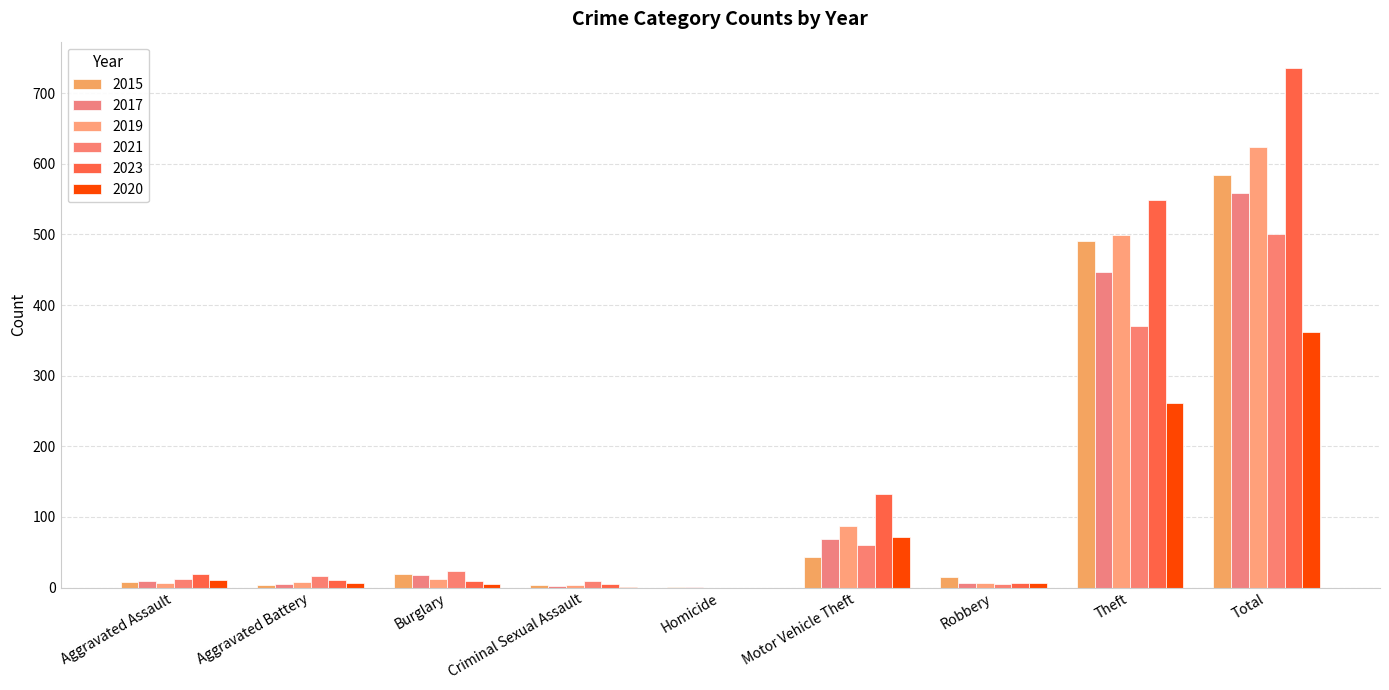

Does the chart contain stacked bars?

No